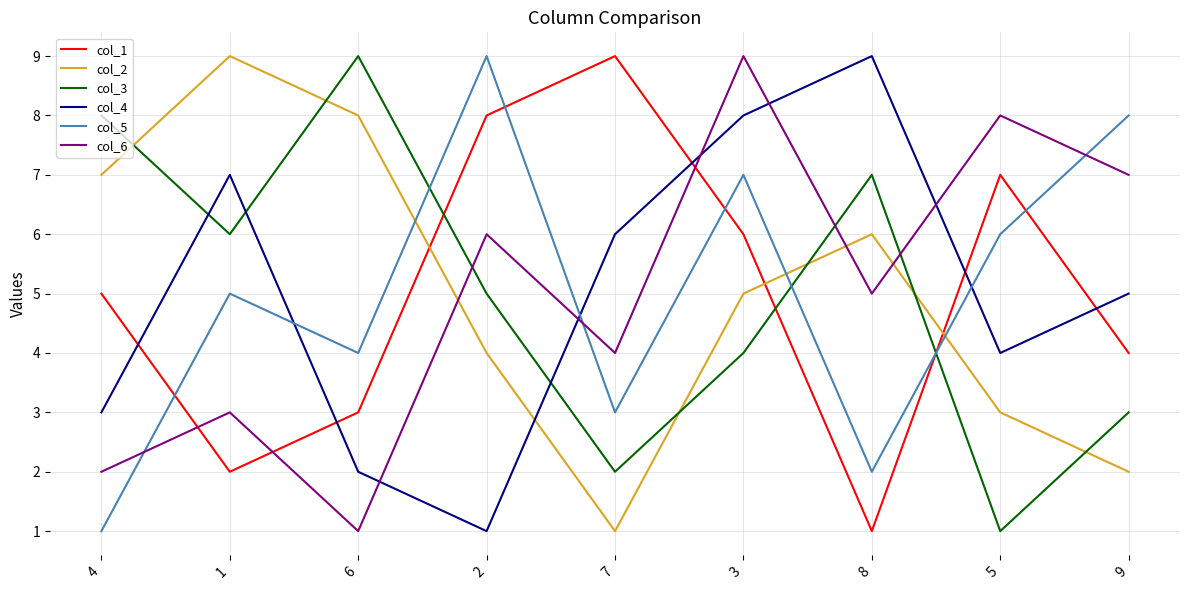

What is the smallest value displayed?

1